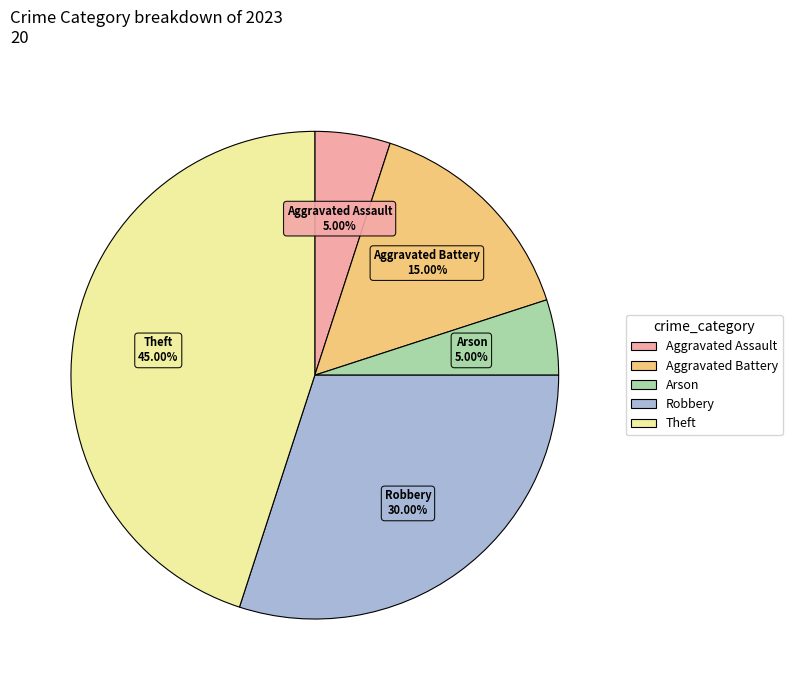

Is there any slice that represents more than half of the pie?

No